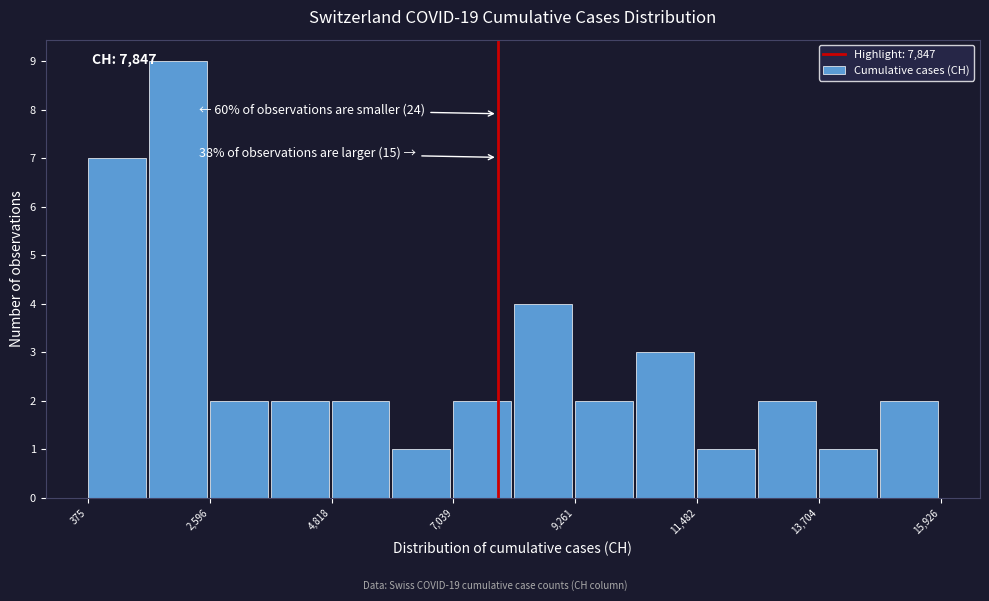

Around what value on the x-axis is the tallest bar? Give the approximate position of its centre, as read against the axis.

2000